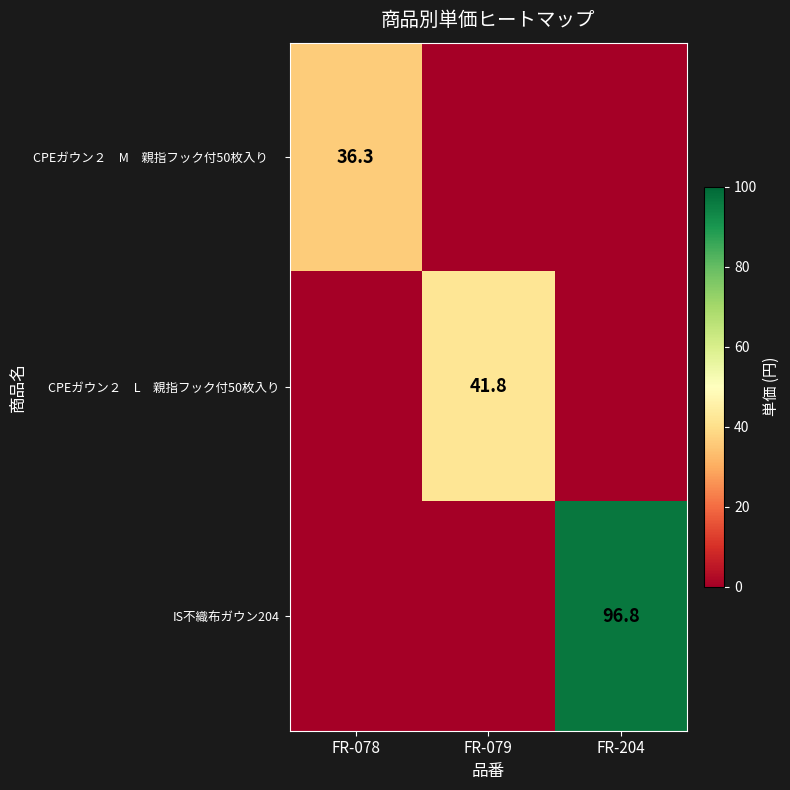

True or false: CPEガウン２ L 親指フック付50枚入り has a value of 0.0 at FR-078.

True